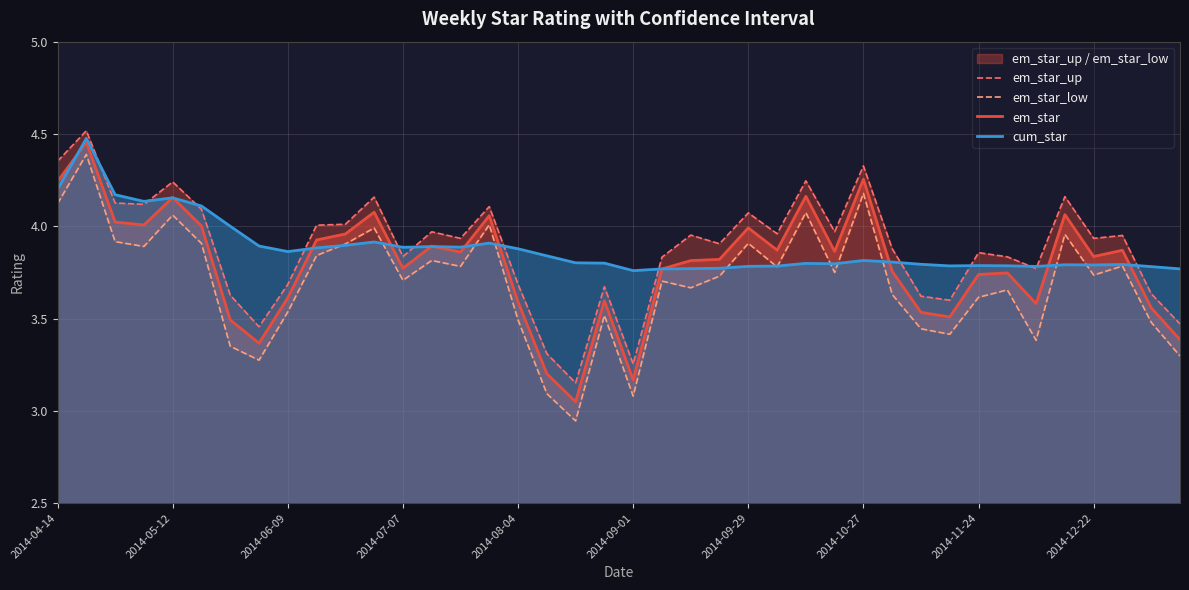

What are all the series names shown in the legend?

em_star_up, em_star_low, em_star, cum_star